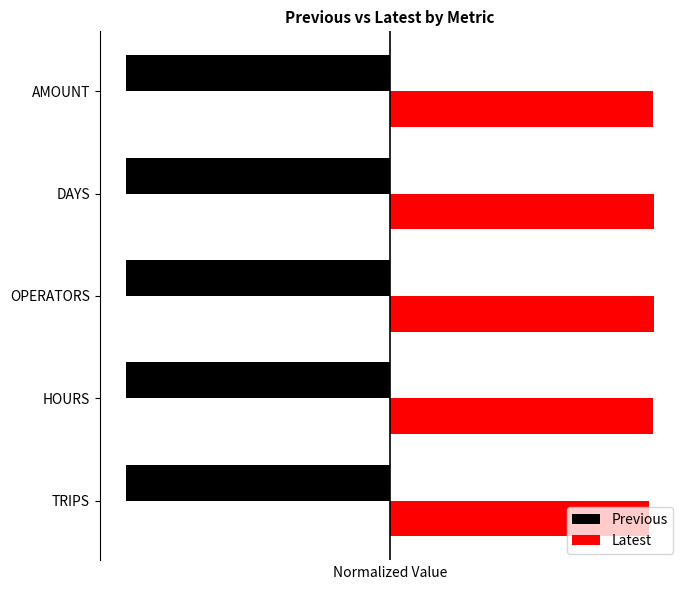

Reading left to right, list all the values displayed in this chart.

Previous: 0.3	0.3	0.3	0.3	0.3
Latest: 1.0	1.0	1.0	1.0	1.0